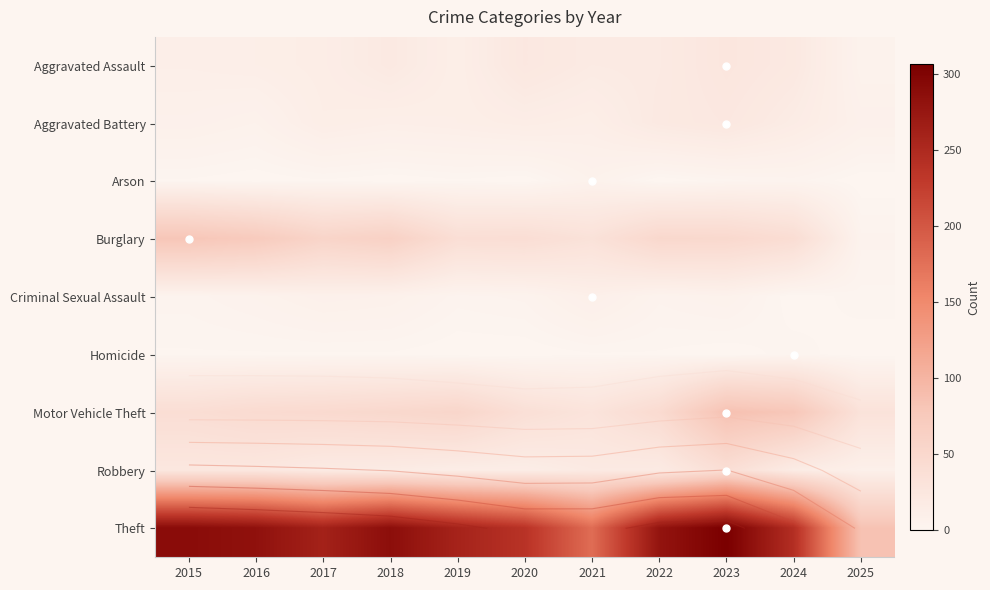

What is the spread (max minus min) of values at 2018?

287